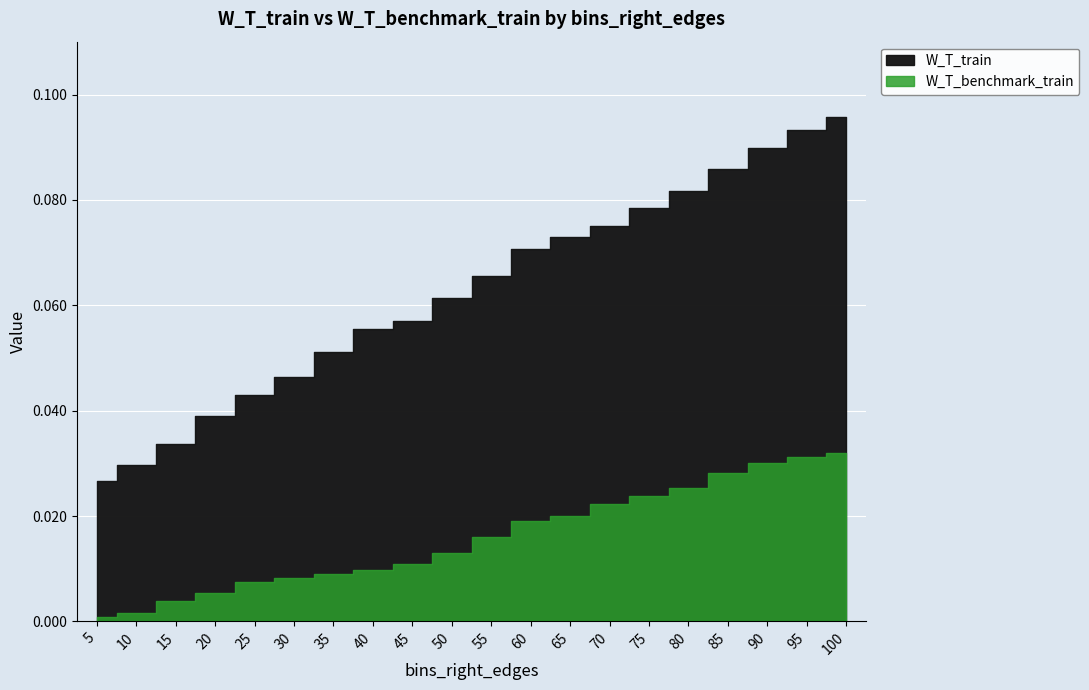

Reading left to right, transcribe all the data shown in this chart.

W_T_train: 0.0	0.0	0.0	0.0	0.0	0.0	0.1	0.1	0.1	0.1	0.1	0.1	0.1	0.1	0.1	0.1	0.1	0.1	0.1	0.1
W_T_benchmark_train: 0.0	0.0	0.0	0.0	0.0	0.0	0.0	0.0	0.0	0.0	0.0	0.0	0.0	0.0	0.0	0.0	0.0	0.0	0.0	0.0